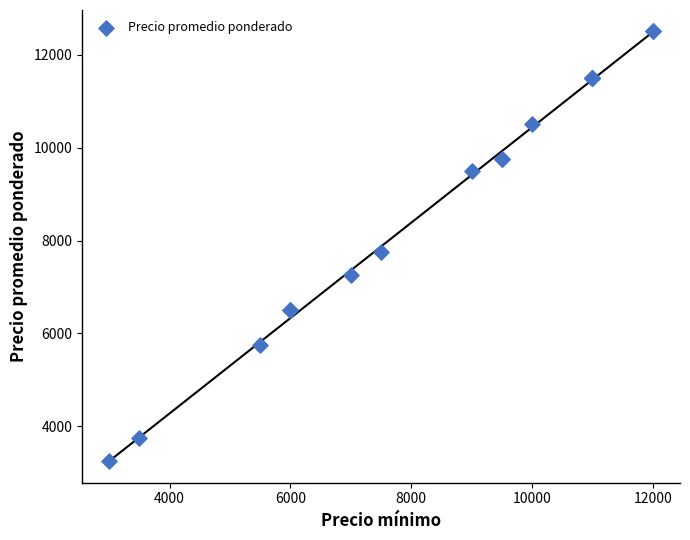

What Y value in the scatter plot is closest to 7875?

7750